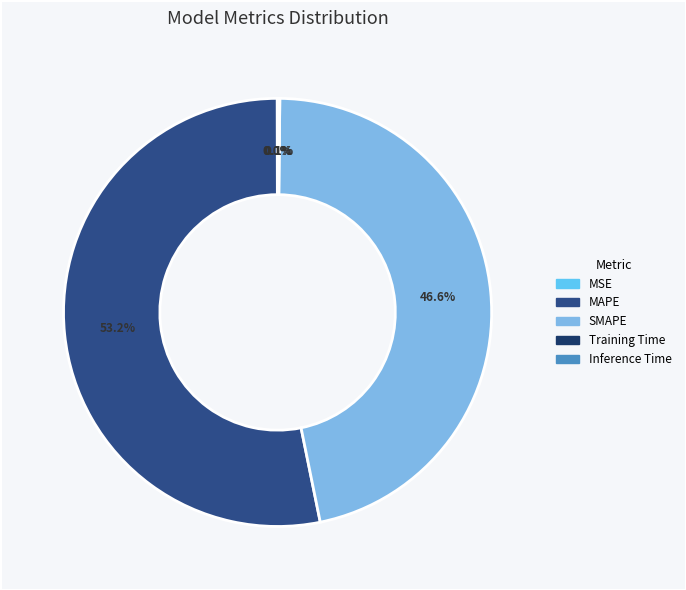

Is there a majority slice in this chart?

Yes